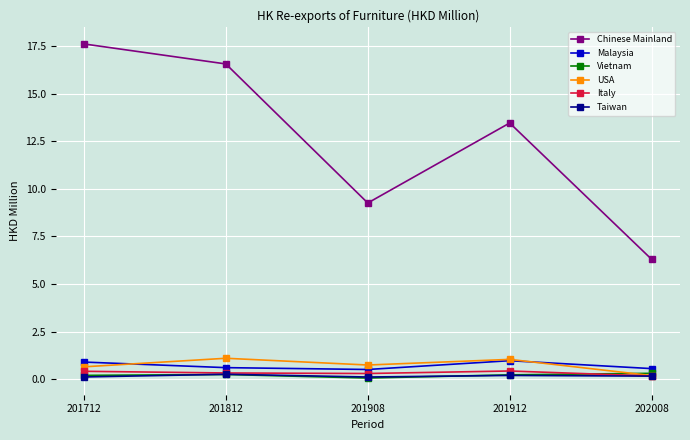

Which series changed the most between 201812 and 202008?

Chinese Mainland